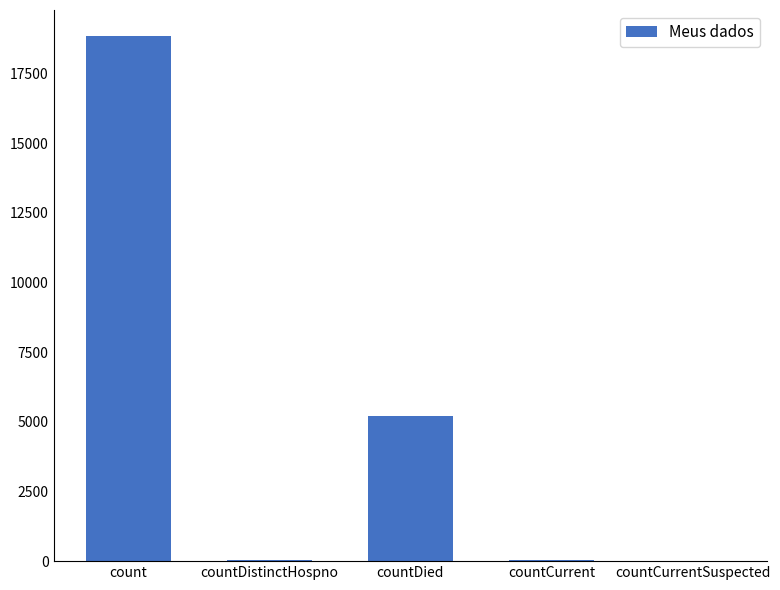

What is the greatest value displayed?

18833